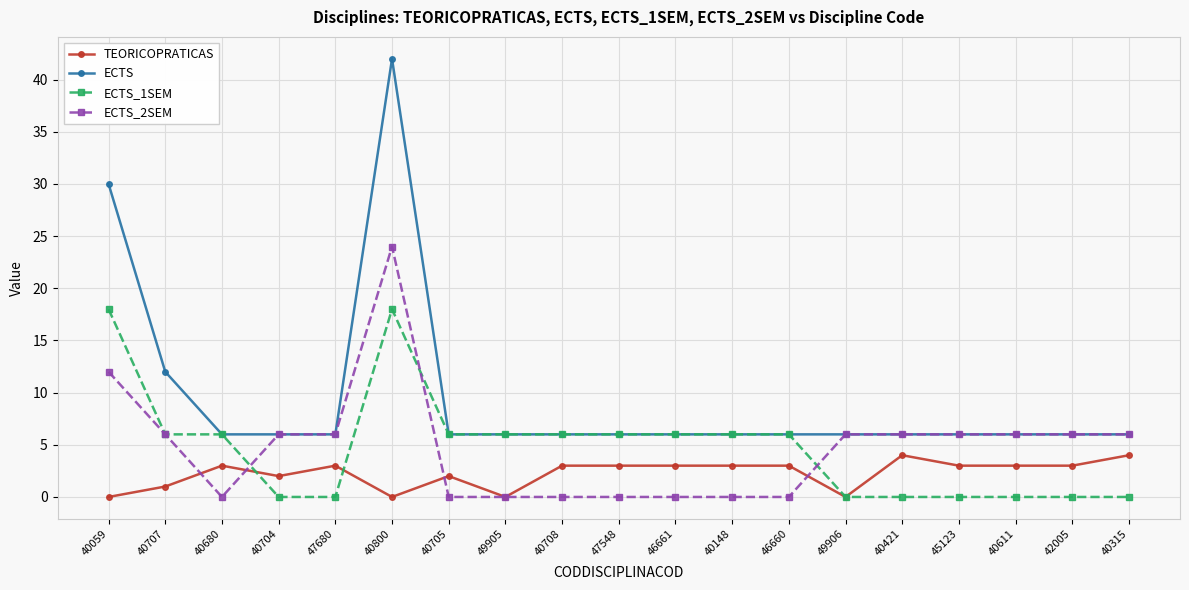

What are all the series names shown in the legend?

TEORICOPRATICAS, ECTS, ECTS_1SEM, ECTS_2SEM